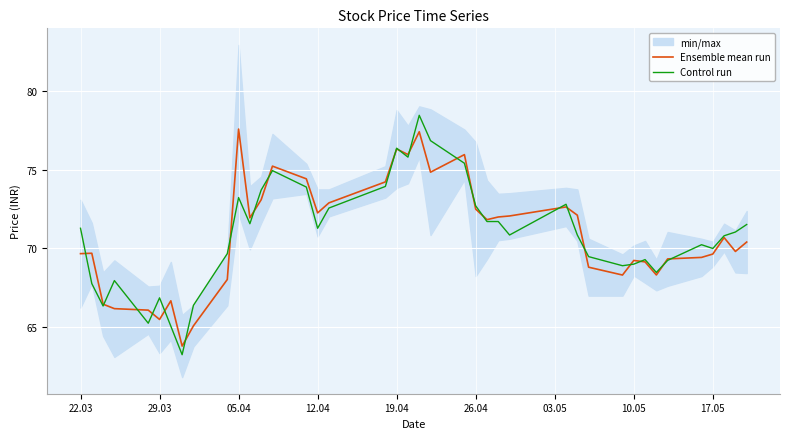

What is the highest value of the Ensemble mean run series?

77.6